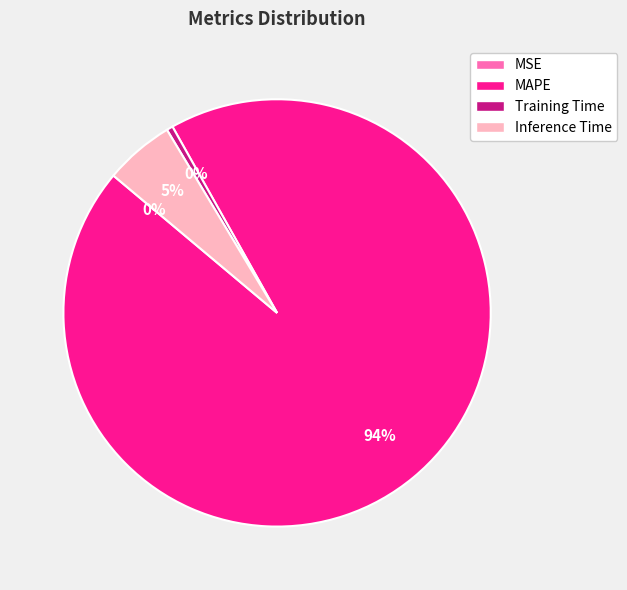

Which category has the biggest portion of the pie?

MAPE